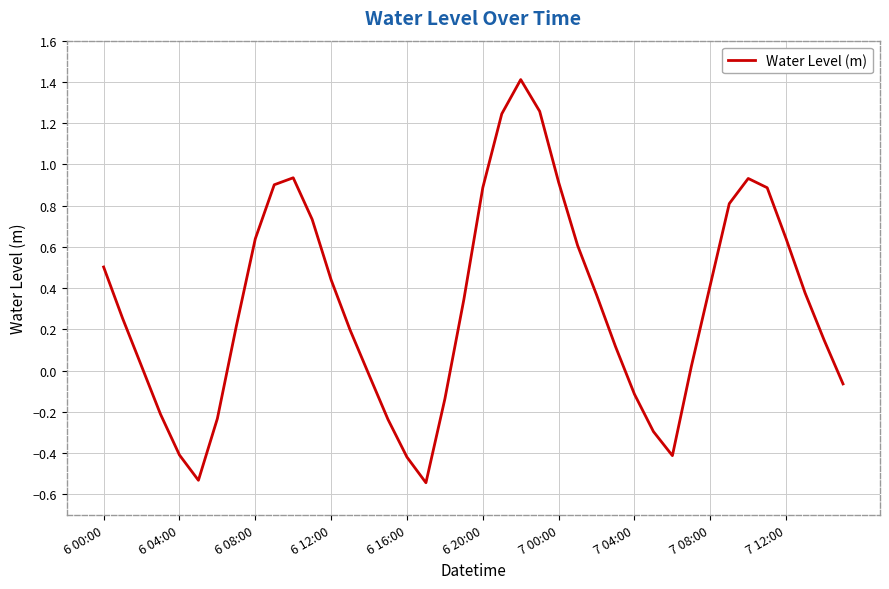

How many lines are shown in the chart?

1